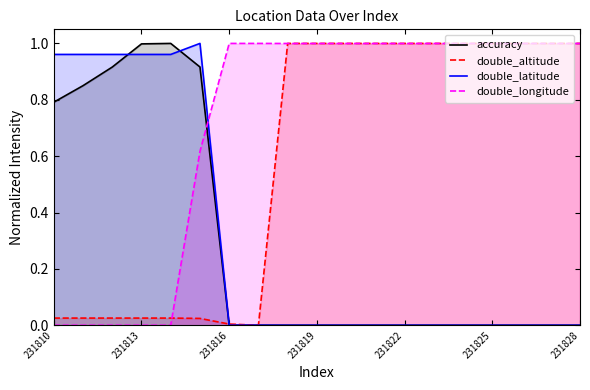

The double_altitude series shows 0.0 at 231810. True or false?

True